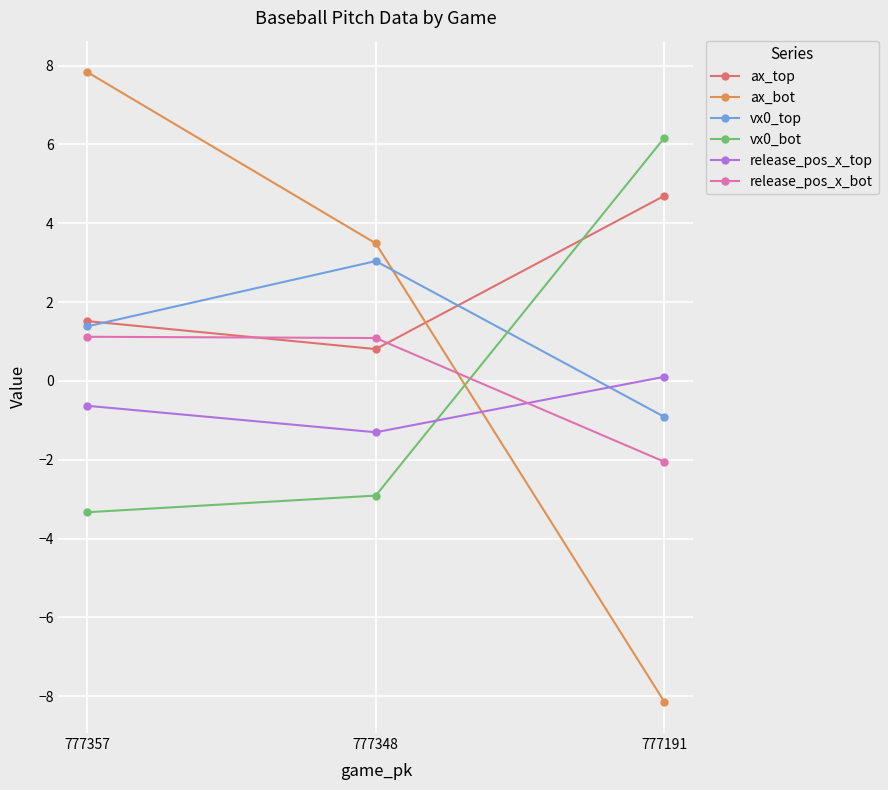

What is the sum of the release_pos_x_top values at 777348 and 777191?

-1.2